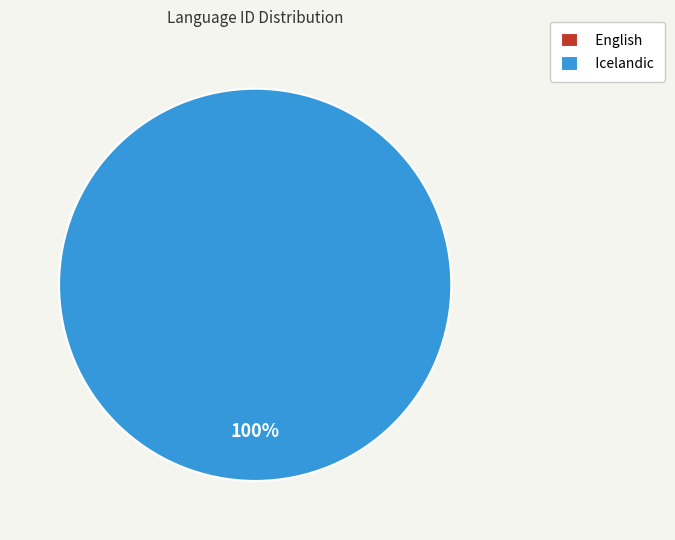

How many slices are in this pie chart?

2